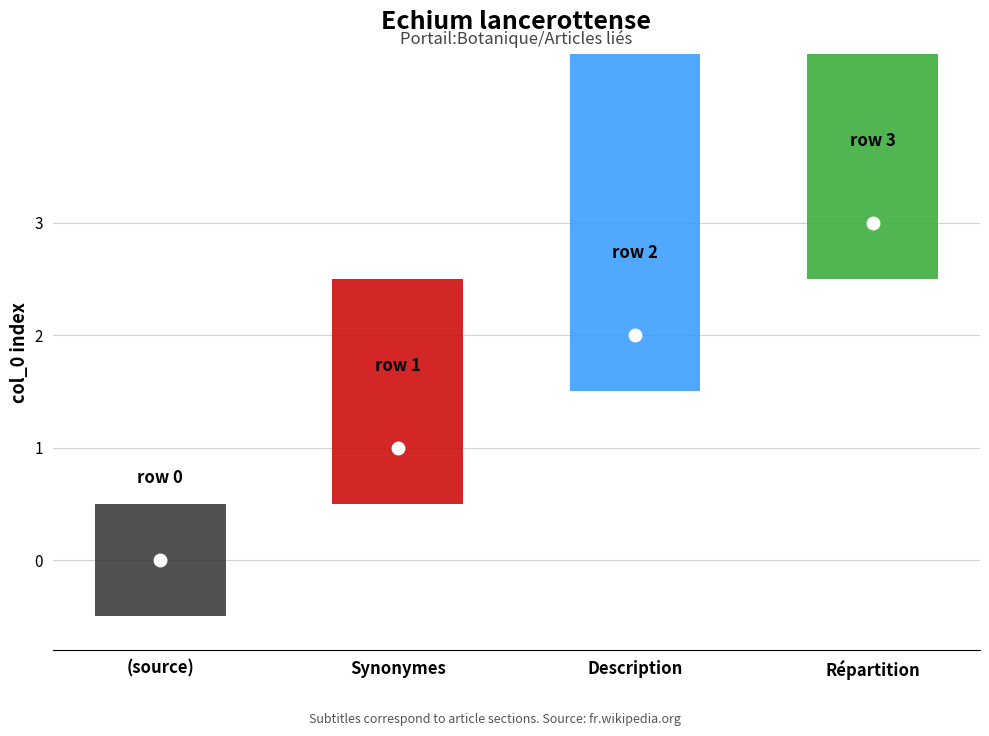

Are the bars grouped side by side (vs. stacked)?

No